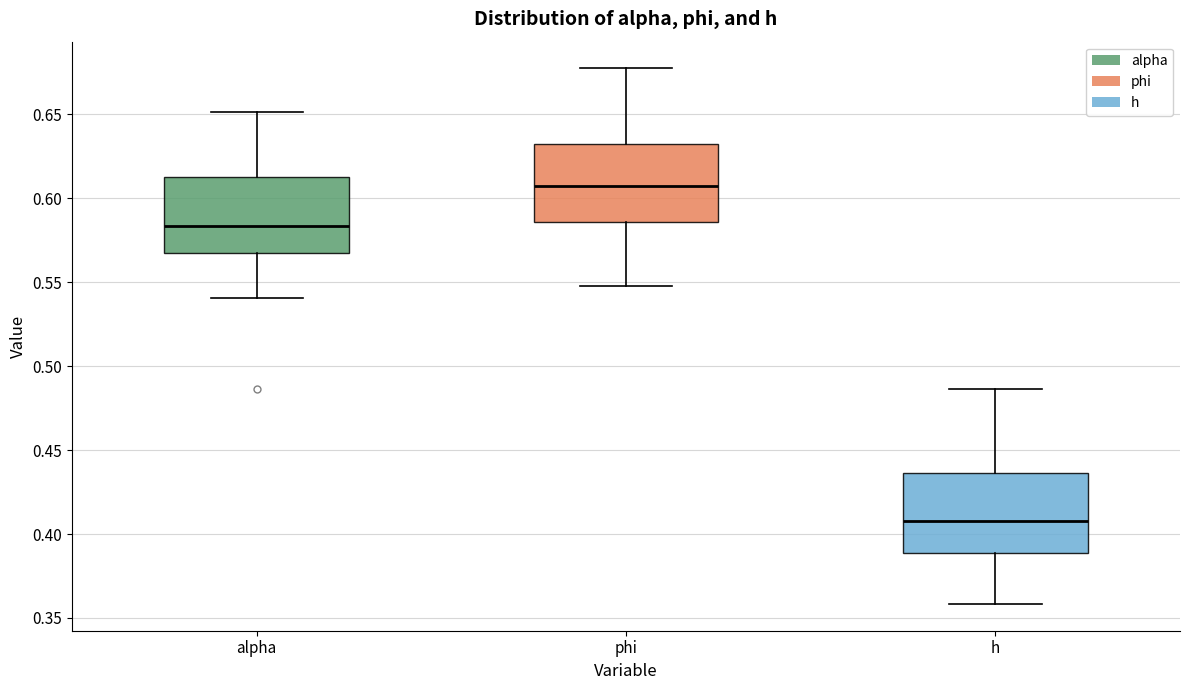

Where is the upper edge of the box for phi on the y-axis? The values are not printed on the chart, so give them approximately, as read against the axis.

0.630